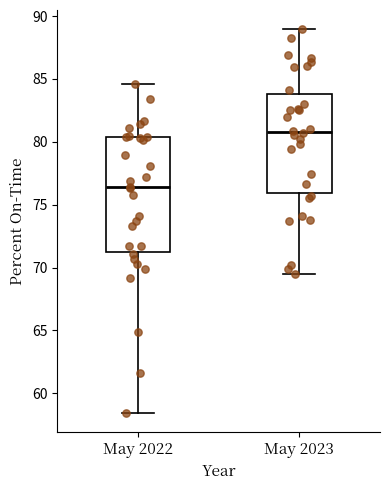

Reading left to right, transcribe this box plot: for each box, give where its median line is, the range the box spans, and where its two whiskers end, as read against the y-axis. The values are not printed on the chart, so give them approximately, as read against the axis.

May 2022: median 76.5, box 71.0 to 80.5, whiskers 58.5 to 84.5
May 2023: median 81.0, box 76.0 to 84.0, whiskers 69.5 to 89.0